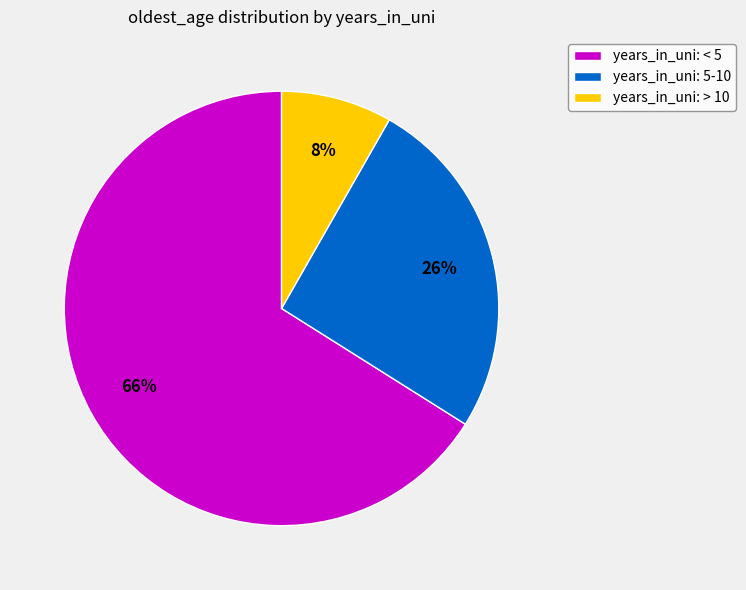

Which has a higher value, years_in_uni: 5-10 or years_in_uni: < 5?

years_in_uni: < 5